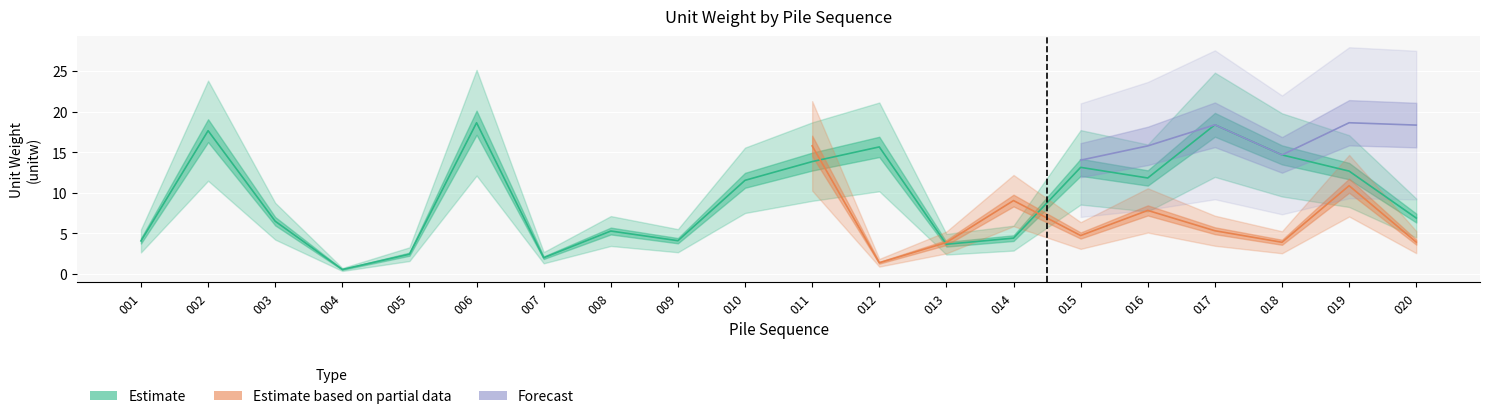

How many lines are shown in the chart?

3